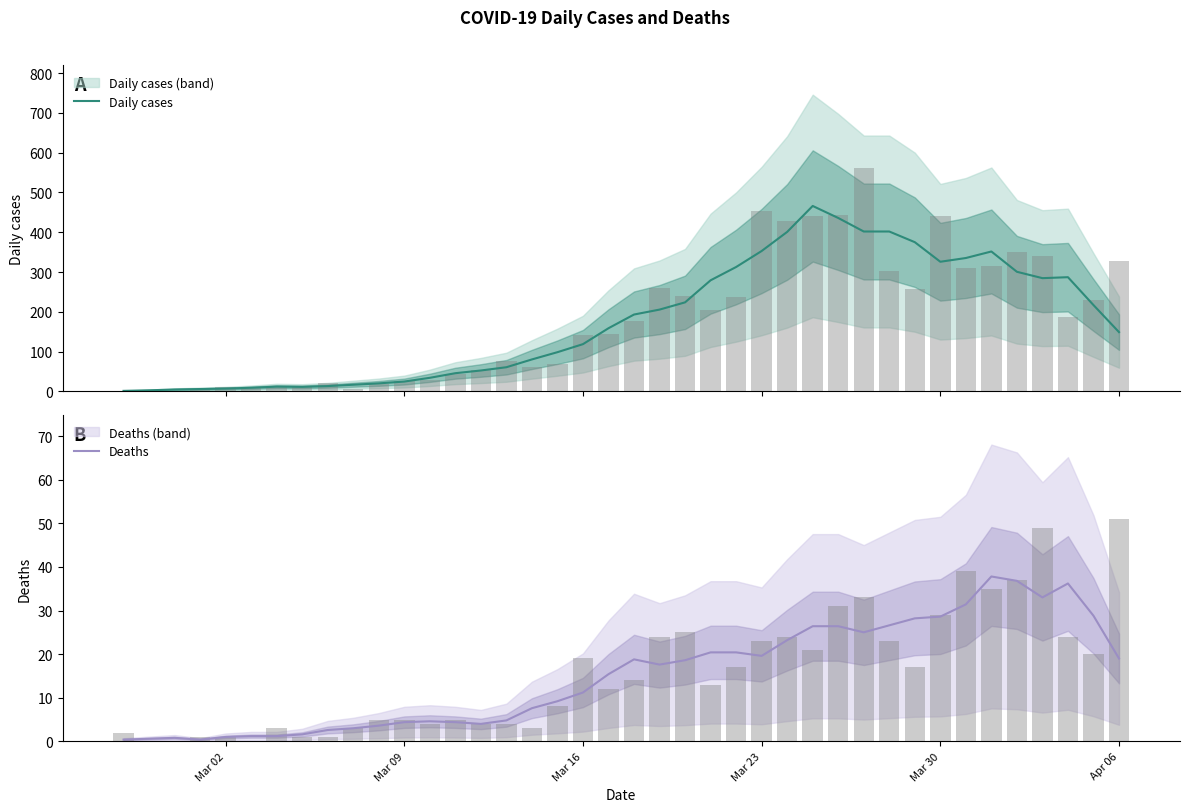

What is the maximum value for Daily cases?

466.0